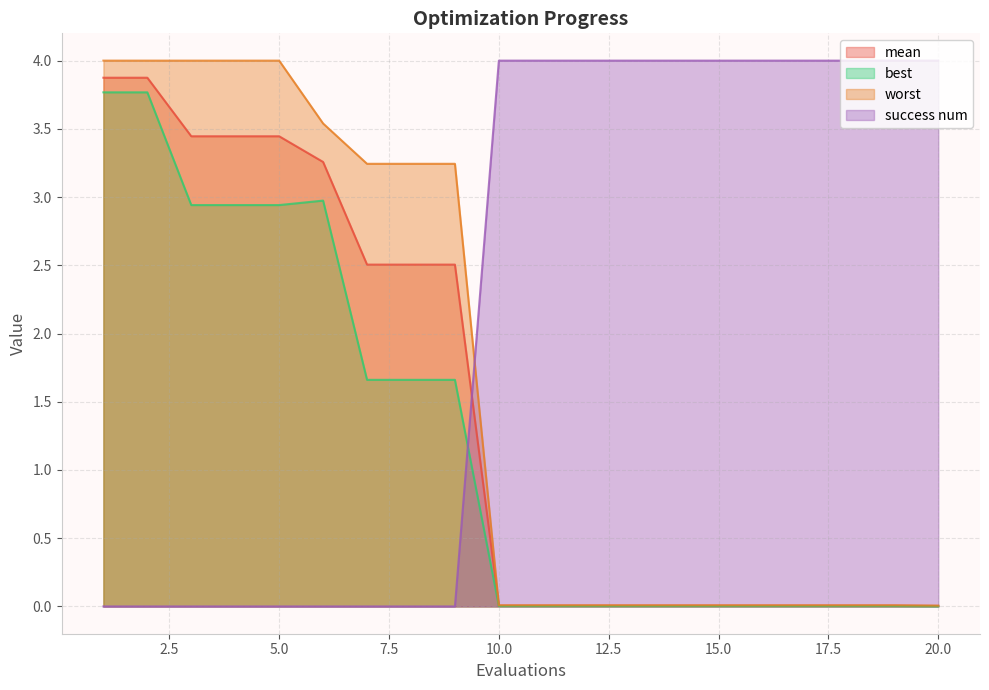

Rank the categories by success num value from highest to lowest.

10, 11, 12, 13, 14, 15, 16, 17, 18, 19, 20, 1, 2, 3, 4, 5, 6, 7, 8, 9